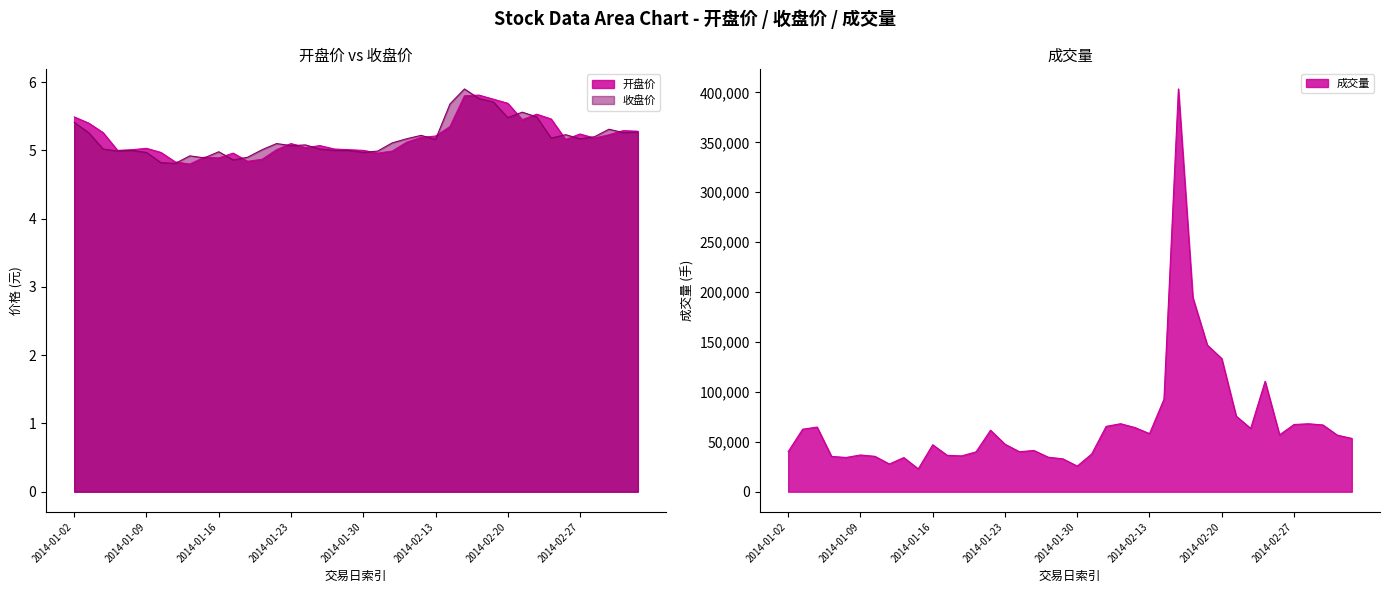

How many lines are shown in the chart?

3